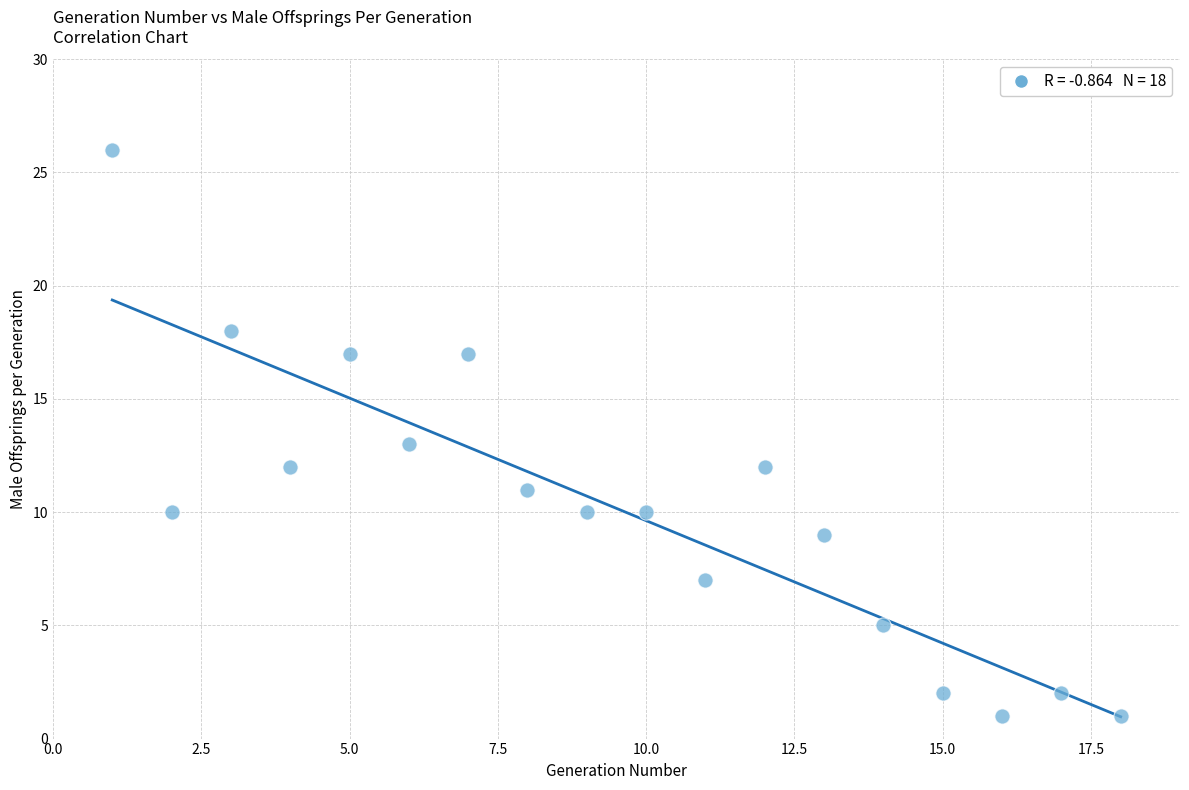

What is the range of X values (max minus min)?

17